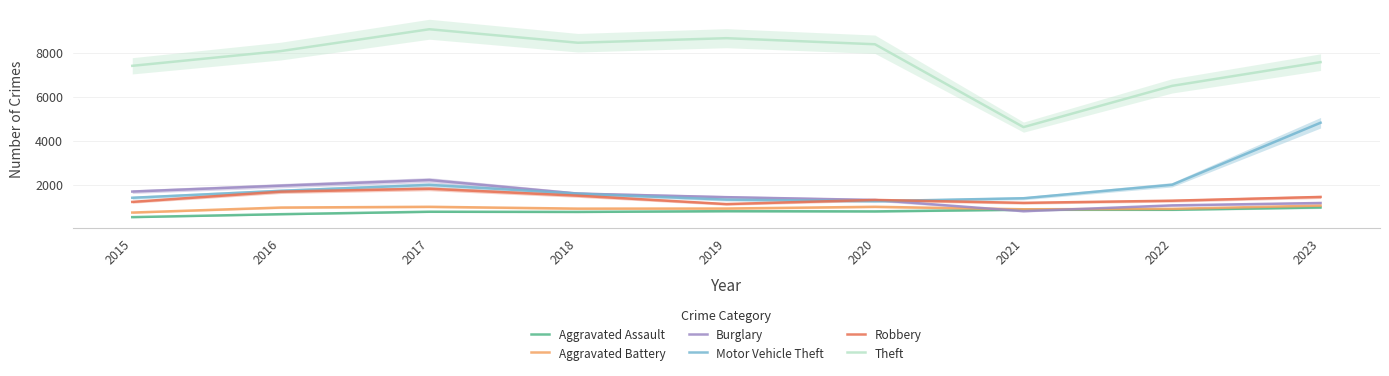

How many lines are shown in the chart?

6